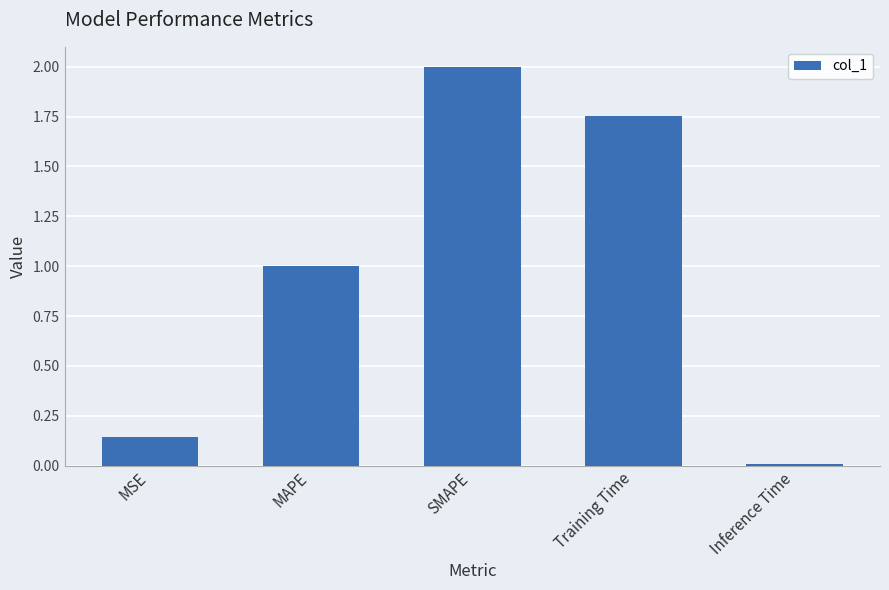

How many bars are there in total?

5